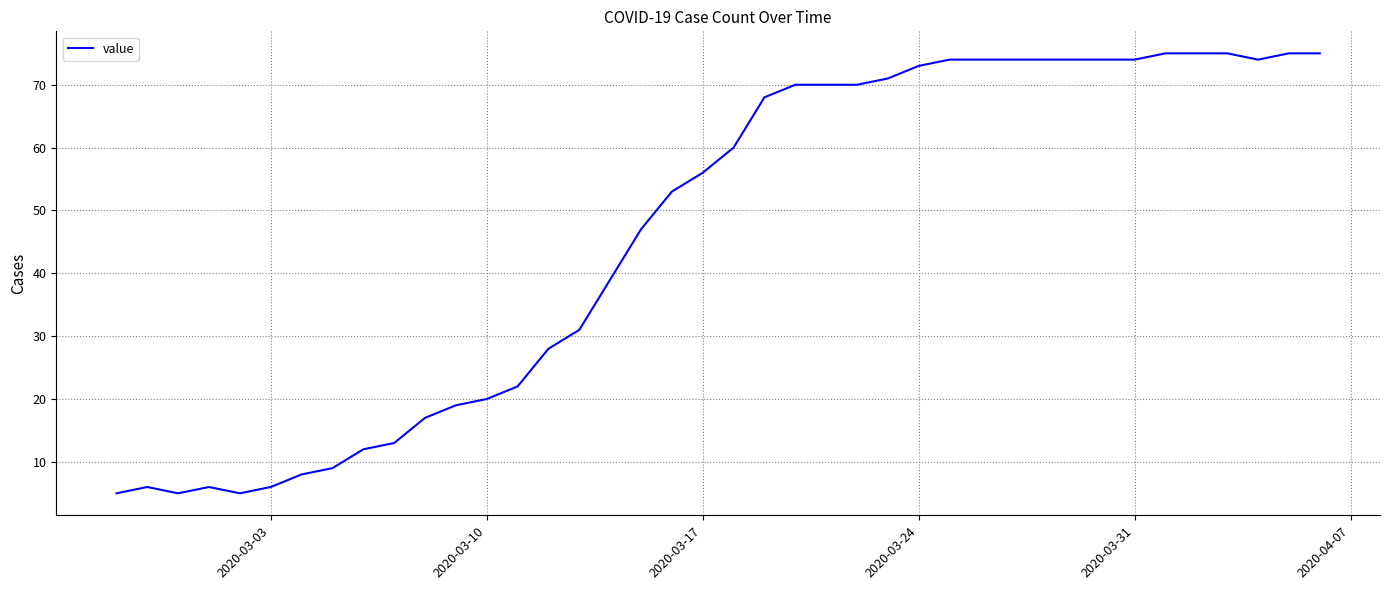

Count the number of data series in this chart.

1